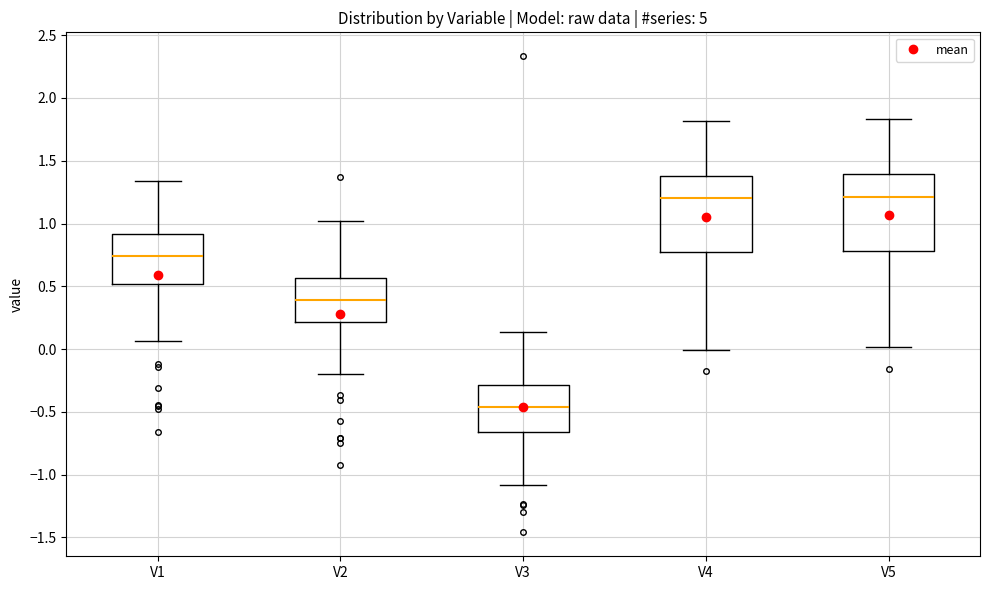

Reading left to right, read every box against the y-axis: the position of its median line, the range the box covers, and the ends of its whiskers. The values are not printed on the chart, so give them approximately, as read against the axis.

V1: median 0.75, box 0.50 to 0.90, whiskers 0.05 to 1.35
V2: median 0.40, box 0.20 to 0.55, whiskers -0.20 to 1.00
V3: median -0.45, box -0.65 to -0.30, whiskers -1.10 to 0.15
V4: median 1.20, box 0.75 to 1.40, whiskers 0.00 to 1.80
V5: median 1.20, box 0.80 to 1.40, whiskers 0.00 to 1.85